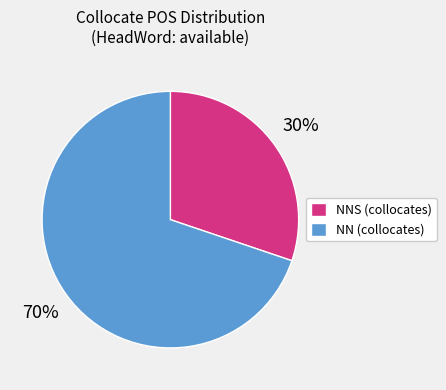

How many segments does this pie chart have?

2